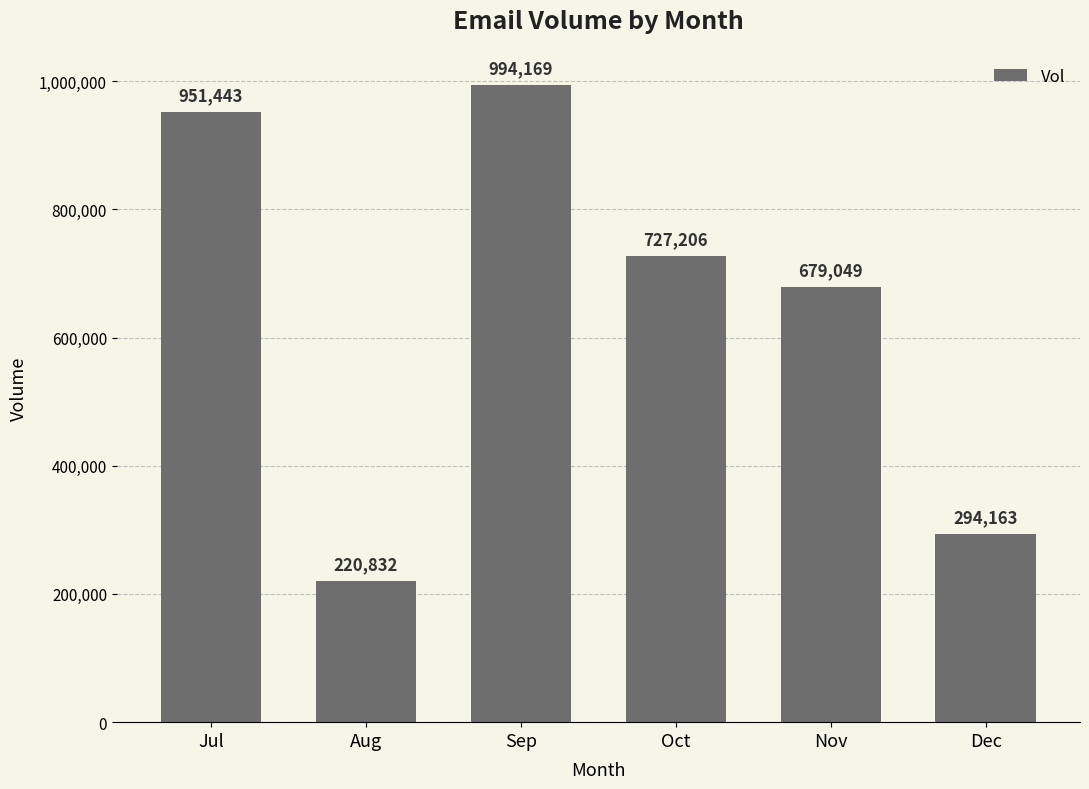

What is the difference between the maximum and minimum values?

773337